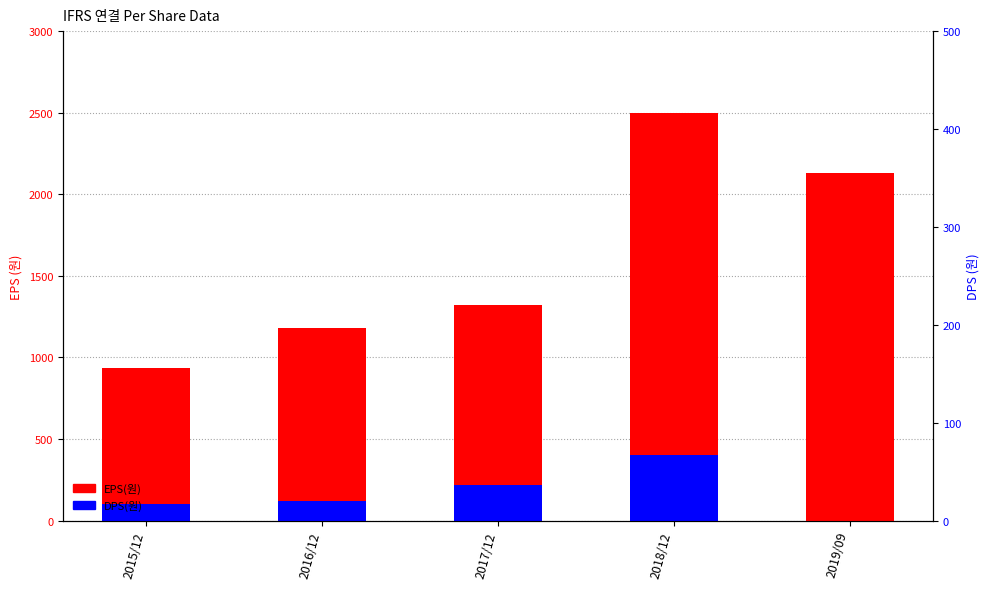

What is the label of the 3rd bar from the left?

2017/12